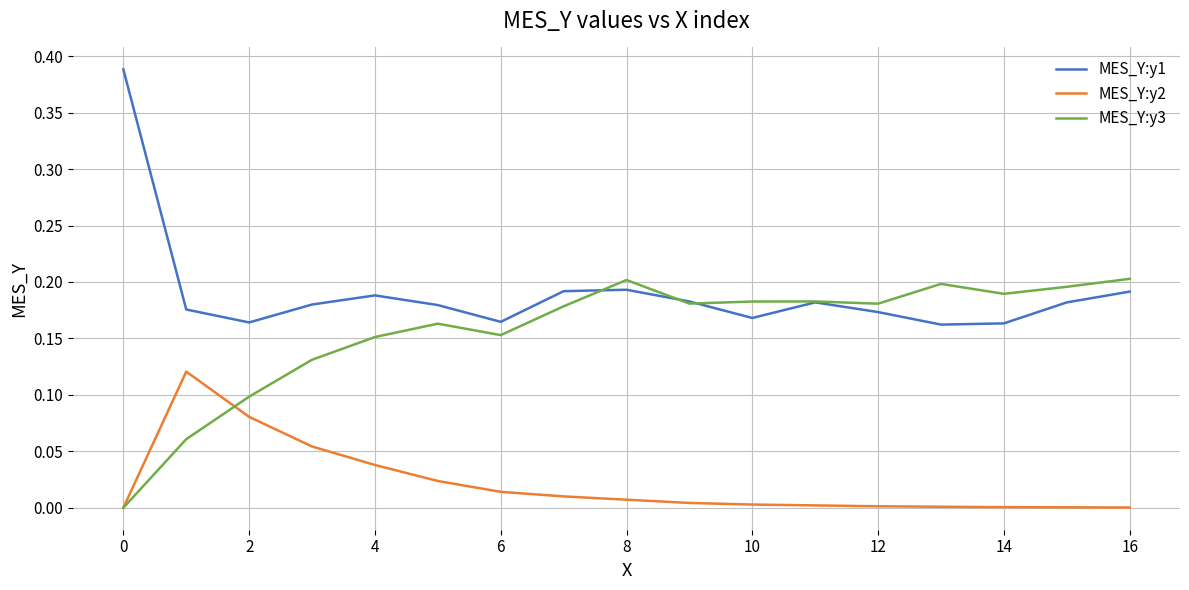

True or false: MES_Y:y1 has more than 1 points higher than both neighbors.

True